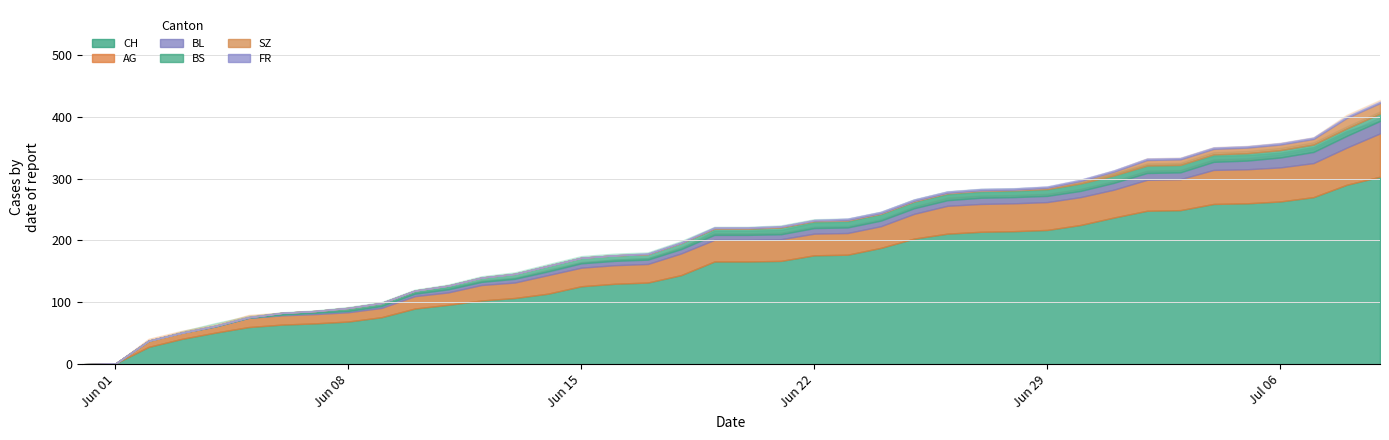

Reading left to right, what are all the values shown in this chart?

CH: 0=0	1=1	2=28	3=41	4=51	5=60	6=64	7=66	8=69	9=76	10=90	11=96	12=103	13=107	14=114	15=126	16=130	17=132	18=144	19=166	20=166	21=167	22=176	23=177	24=188	25=203	26=211	27=214	28=215	29=217	30=225	31=237	32=248	33=249	34=259	35=260	36=263	37=270	38=290	39=303
AG: 0=0	1=0	2=10	3=10	4=10	5=15	6=15	7=15	8=15	9=15	10=20	11=20	12=25	13=25	14=30	15=30	16=30	17=30	18=35	19=35	20=35	21=35	22=35	23=35	24=35	25=40	26=45	27=45	28=45	29=45	30=45	31=45	32=50	33=50	34=55	35=55	36=55	37=55	38=60	39=70
BL: 0=0	1=0	2=0	3=0	4=0	5=0	6=1	7=2	8=2	9=3	10=4	11=5	12=5	13=6	14=6	15=7	16=7	17=7	18=7	19=8	20=8	21=8	22=9	23=9	24=9	25=9	26=9	27=10	28=10	29=10	30=10	31=11	32=11	33=11	34=13	35=14	36=16	37=18	38=19	39=20
BS: 0=0	1=0	2=0	3=0	4=1	5=1	6=3	7=3	8=5	9=5	10=5	11=6	12=7	13=8	14=9	15=9	16=9	17=9	18=10	19=10	20=10	21=11	22=11	23=11	24=11	25=11	26=11	27=11	28=11	29=11	30=12	31=12	32=12	33=12	34=12	35=12	36=12	37=12	38=12	39=12
SZ: 0=0	1=0	2=0	3=0	4=0	5=0	6=0	7=0	8=0	9=0	10=0	11=0	12=0	13=0	14=0	15=0	16=0	17=0	18=0	19=1	20=1	21=1	22=1	23=1	24=1	25=1	26=1	27=1	28=1	29=2	30=4	31=6	32=9	33=9	34=9	35=9	36=9	37=9	38=17	39=17
FR: 0=0	1=0	2=0	3=0	4=0	5=0	6=0	7=0	8=0	9=0	10=0	11=0	12=0	13=0	14=0	15=0	16=0	17=1	18=1	19=1	20=1	21=1	22=1	23=2	24=2	25=2	26=2	27=2	28=2	29=2	30=2	31=2	32=2	33=2	34=2	35=2	36=2	37=2	38=2	39=2